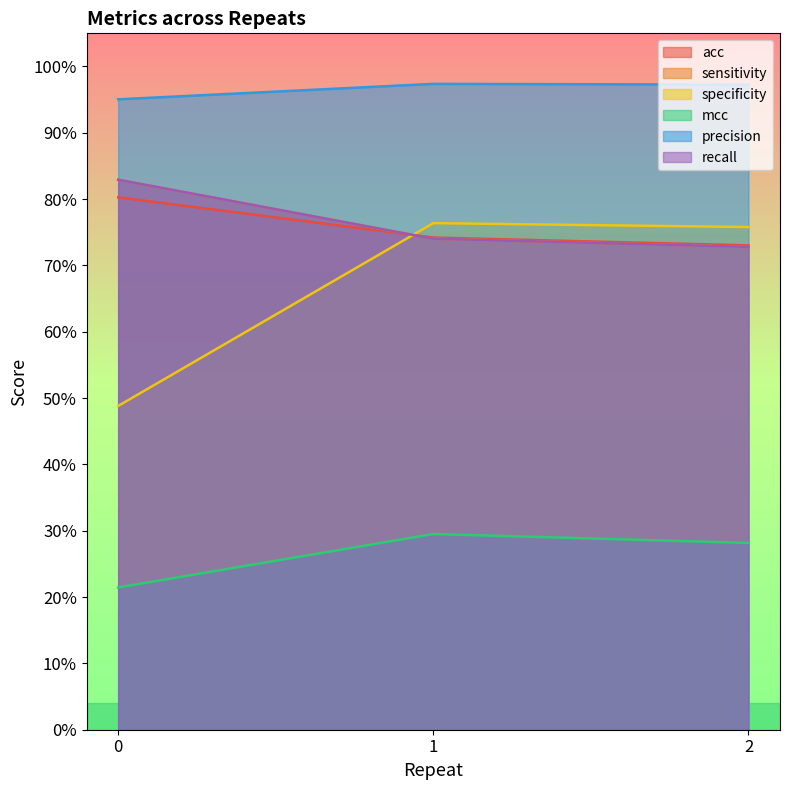

Count the specificity values in the range 0 to 1.

3